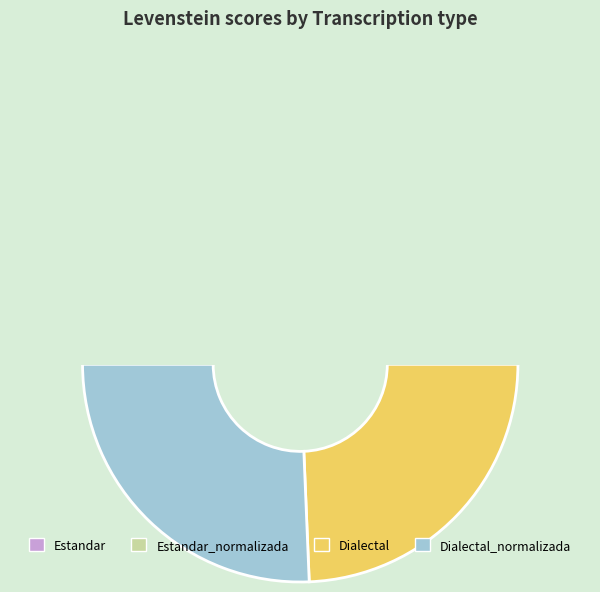

What is the change in value from Estandar_normalizada to Dialectal?

-1.2